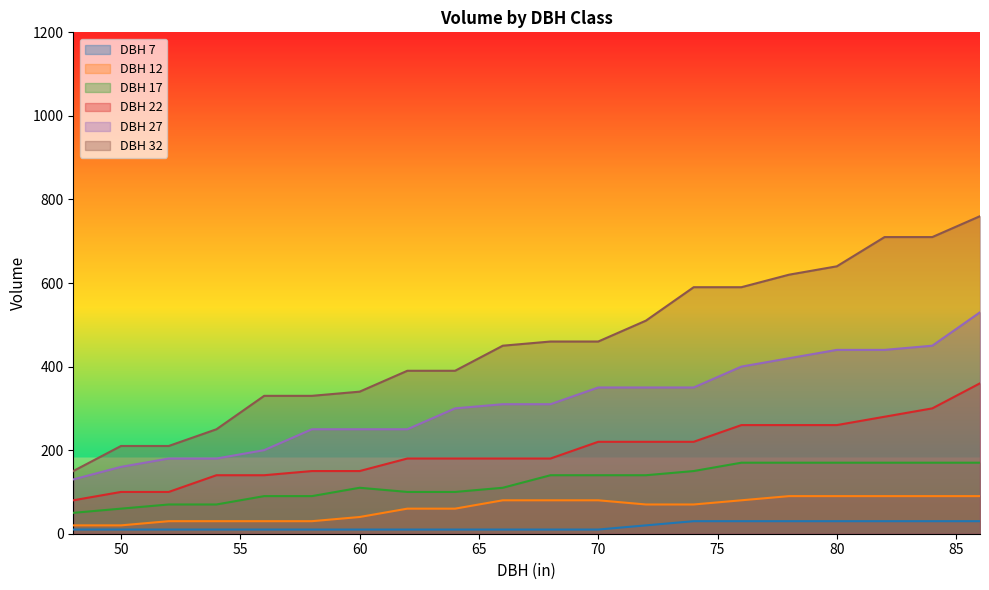

The value of DBH 7 at 70 is 10. True or false?

True